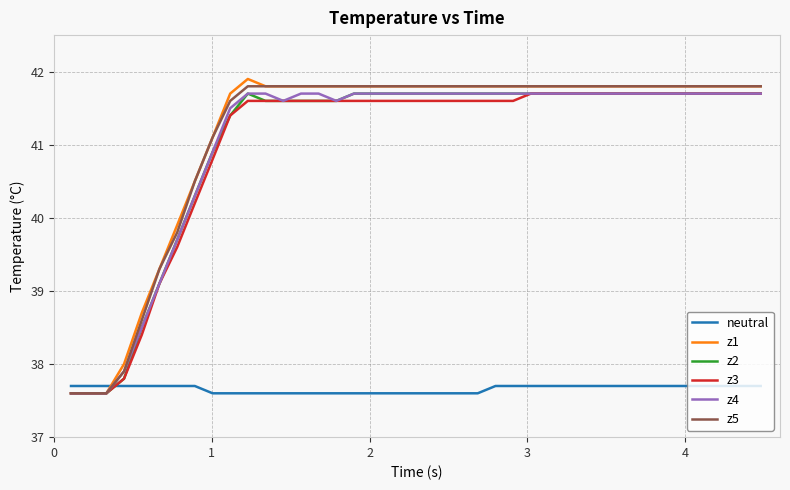

What is the maximum value for neutral?

37.7